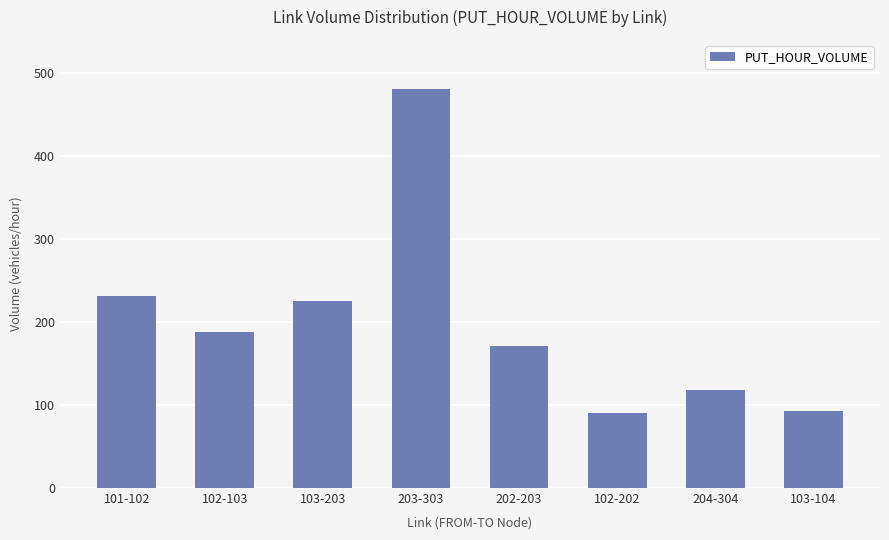

What is the change in value from 203-303 to 103-104?

-387.2